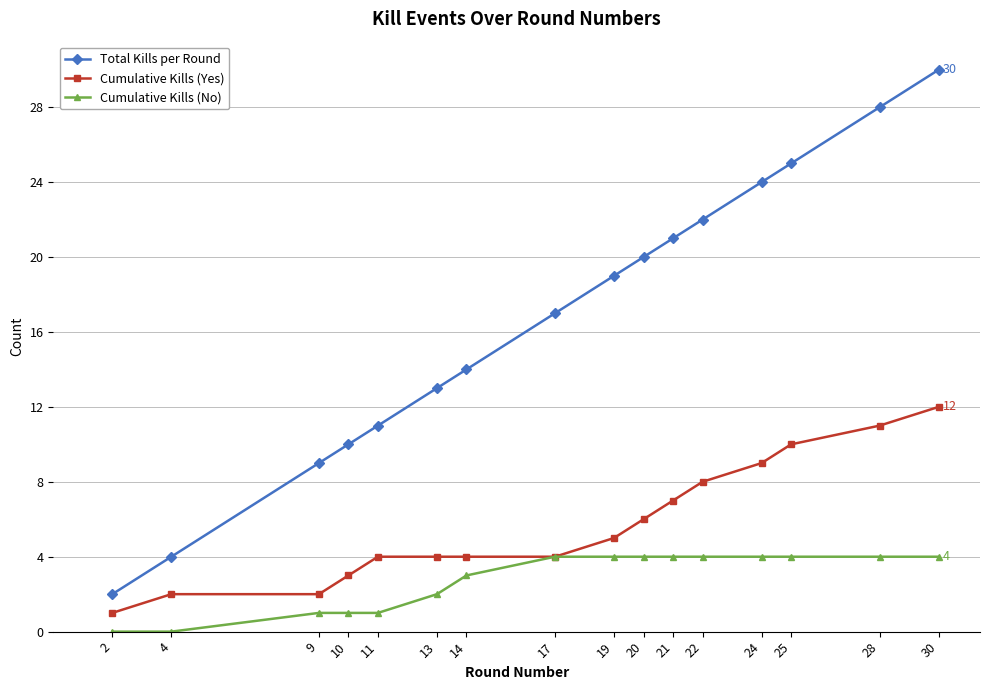

Which category has the highest value across all series?

30